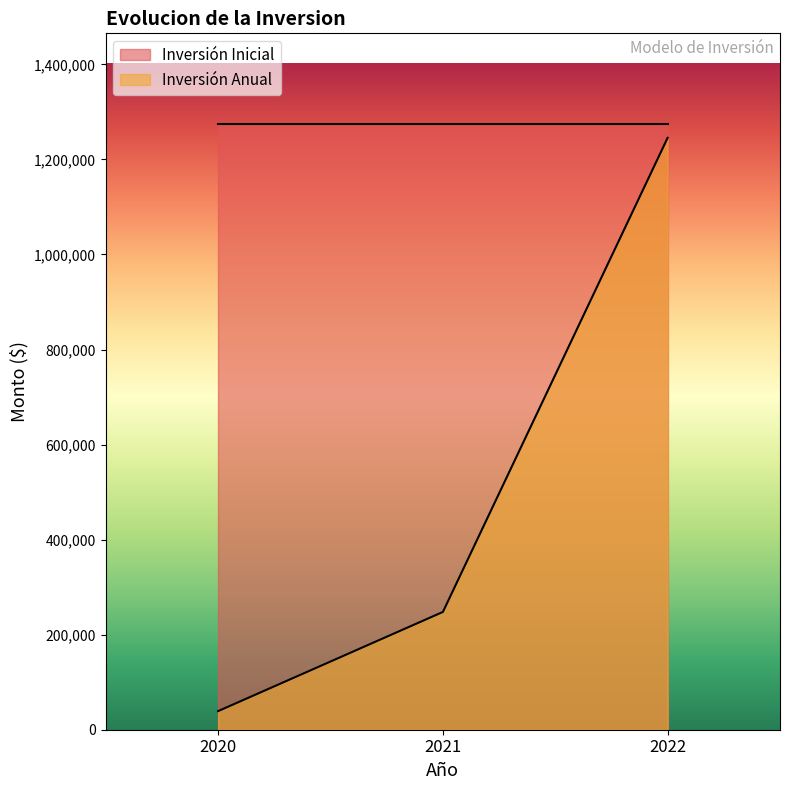

What is the difference between the highest and lowest values at 2021?

1026300